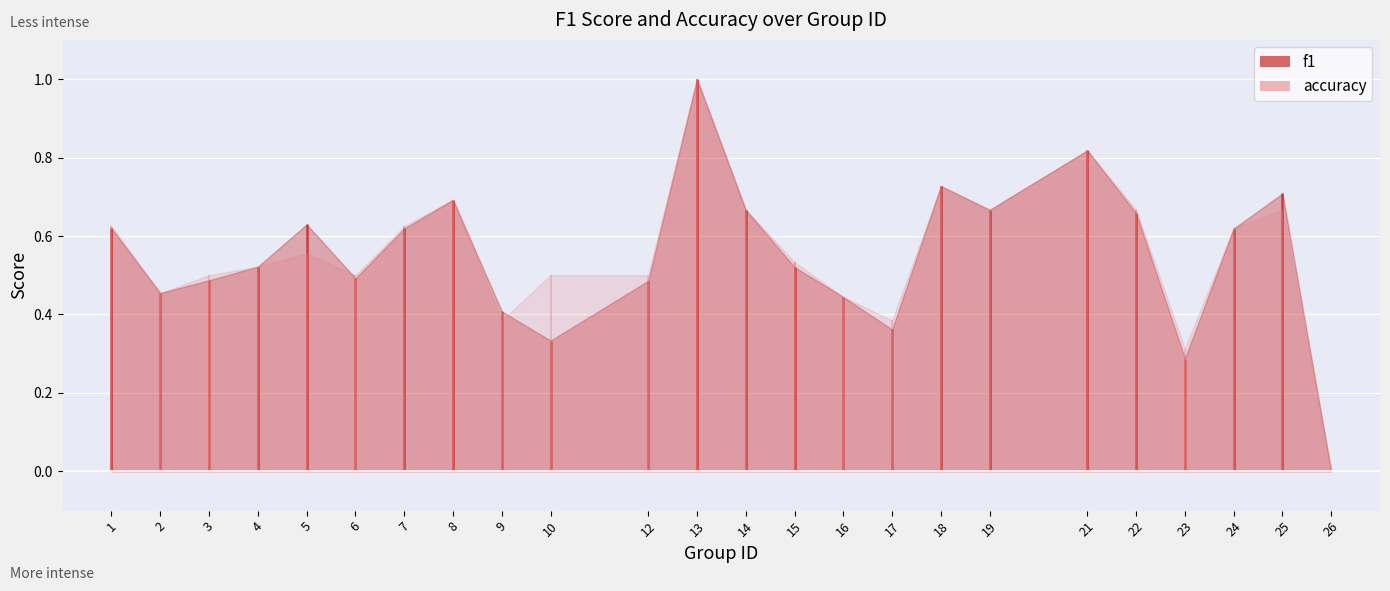

What is the approximate value of f1 at 8?

0.7